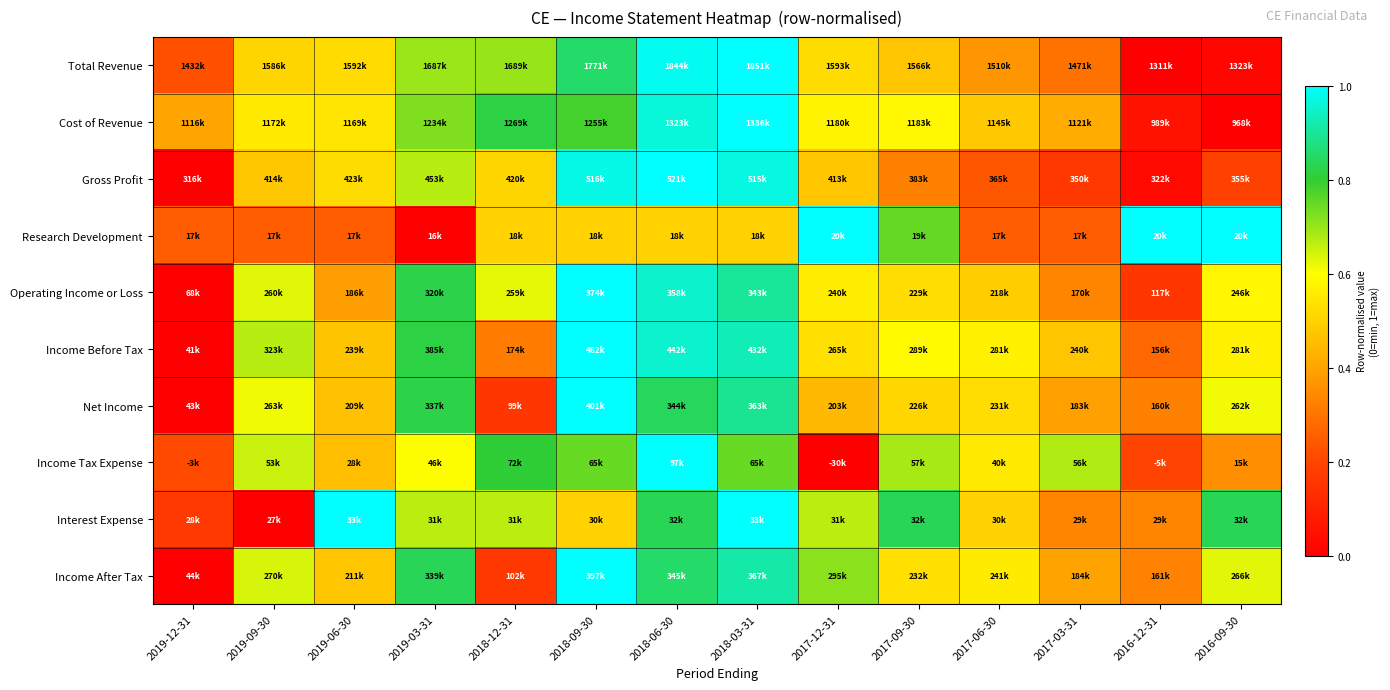

Which has a higher value, 2018-03-31 or 2019-09-30?

2018-03-31